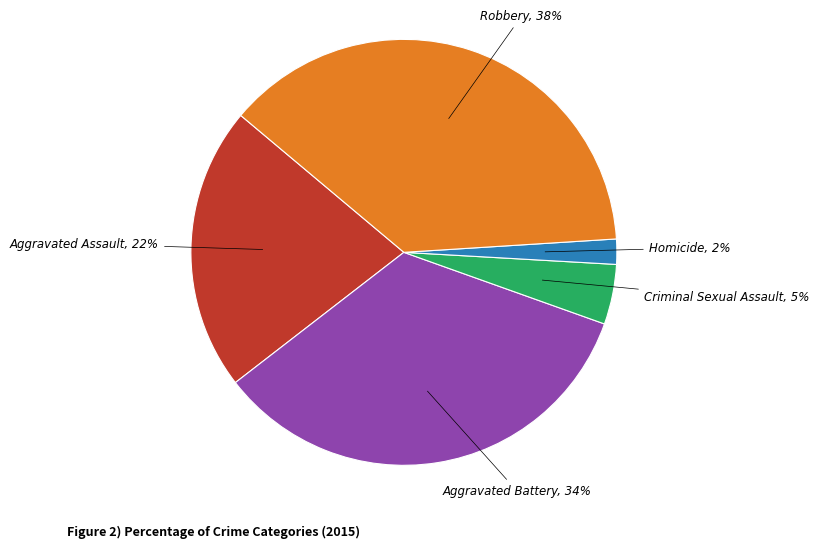

Count the number of slices in the pie.

5